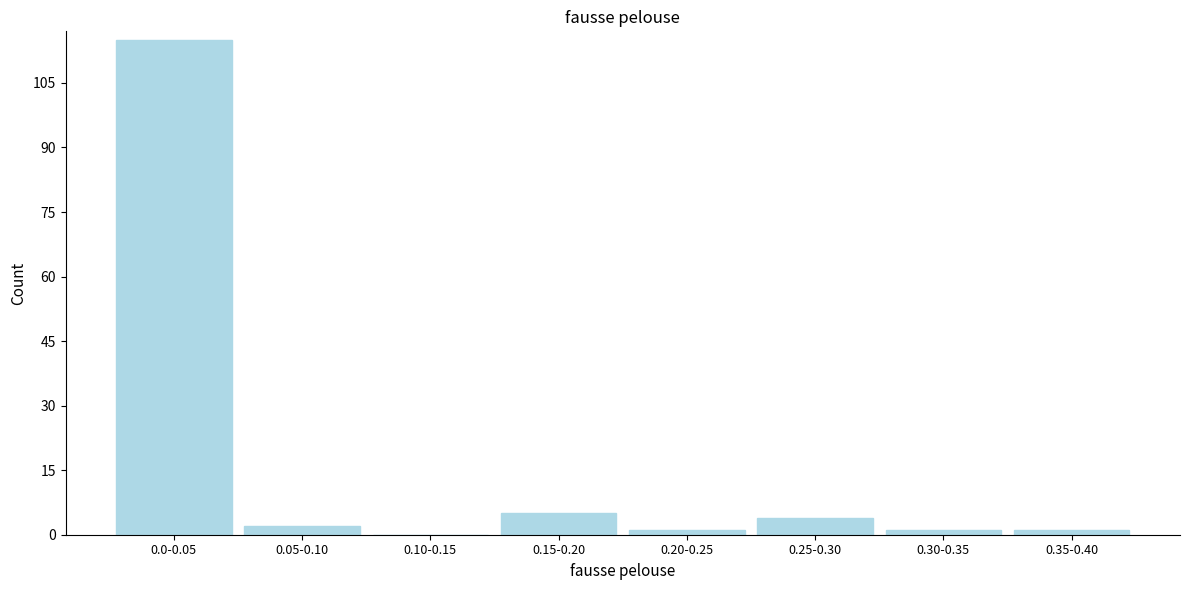

Reading right to left, list all the values displayed in this chart.

0.35-0.40=1	0.30-0.35=1	0.25-0.30=4	0.20-0.25=1	0.15-0.20=5	0.10-0.15=0	0.05-0.10=2	0.0-0.05=115